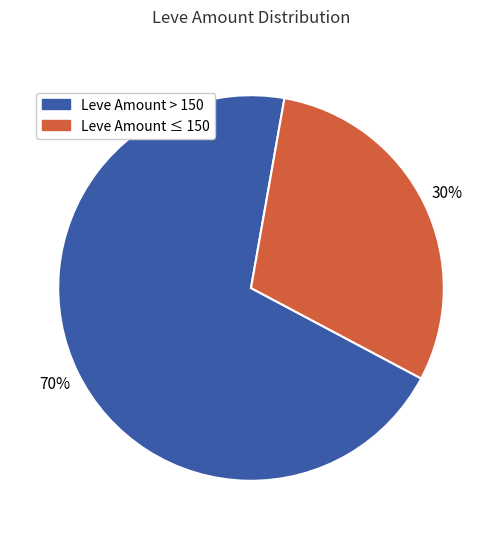

To the nearest percent, what is the average slice percentage?

50%